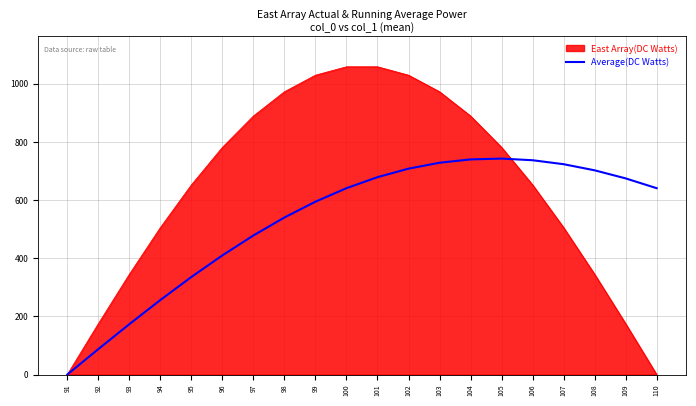

Rank the series by their average value, from highest to lowest.

East Array(DC Watts), Average(DC Watts)